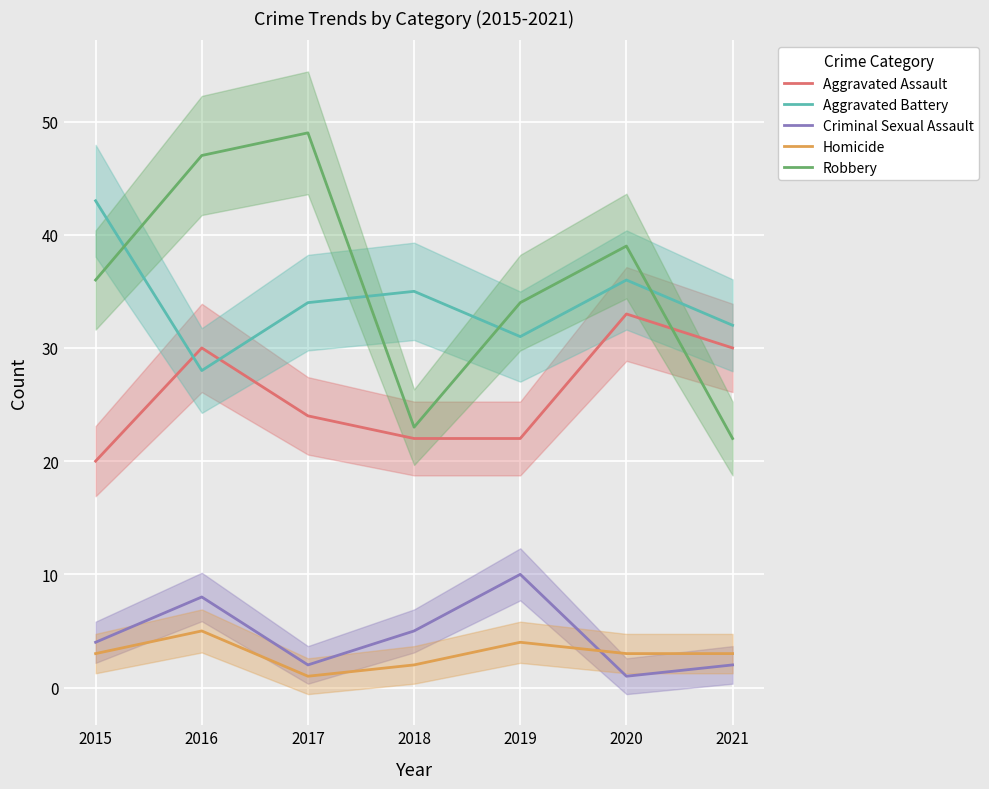

What are all the series names shown in the legend?

Aggravated Assault, Aggravated Battery, Criminal Sexual Assault, Homicide, Robbery